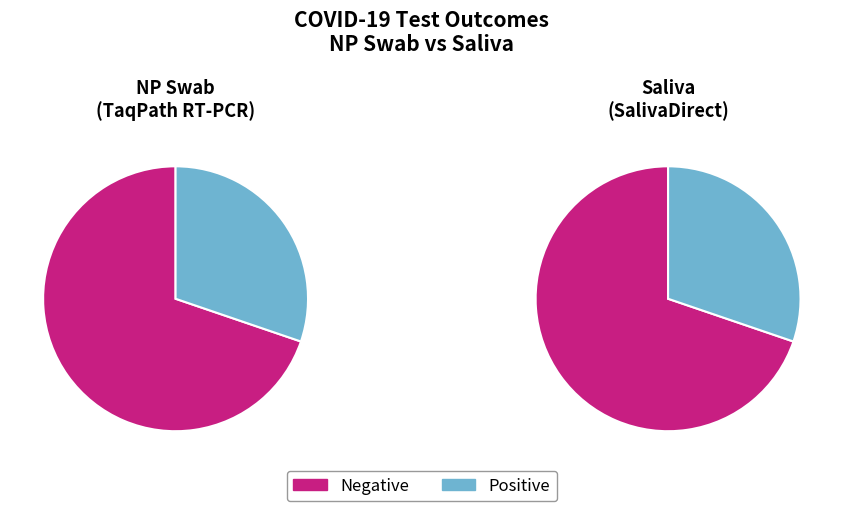

Rank the categories by value from lowest to highest.

Positive, Negative